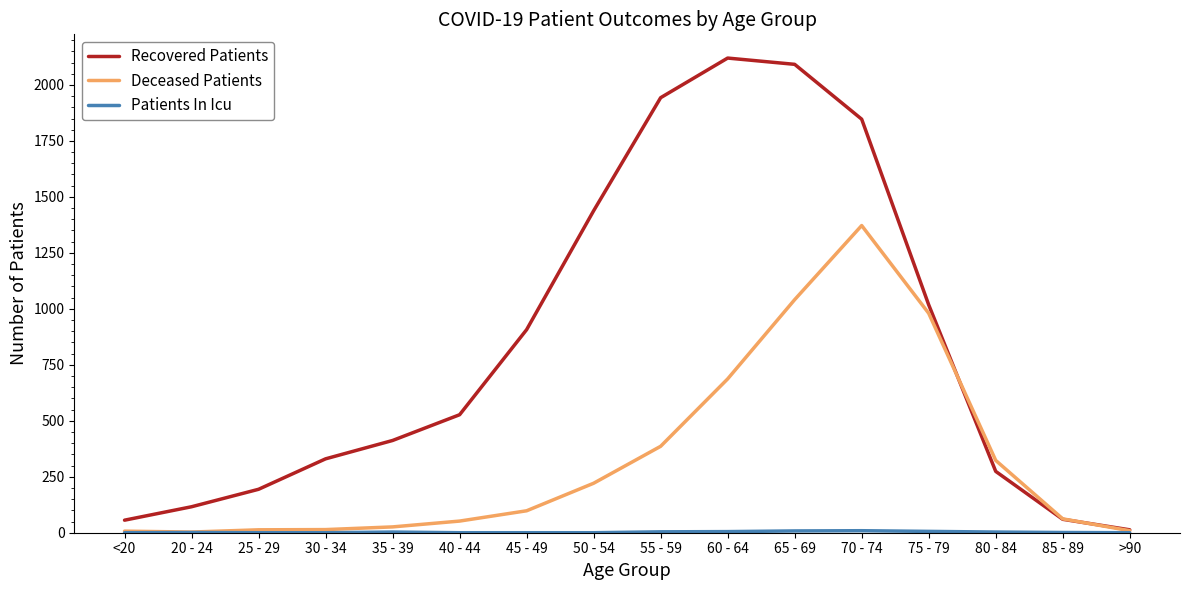

Is the value of Recovered Patients at 55 - 59 greater than the value of Deceased Patients at 35 - 39?

Yes